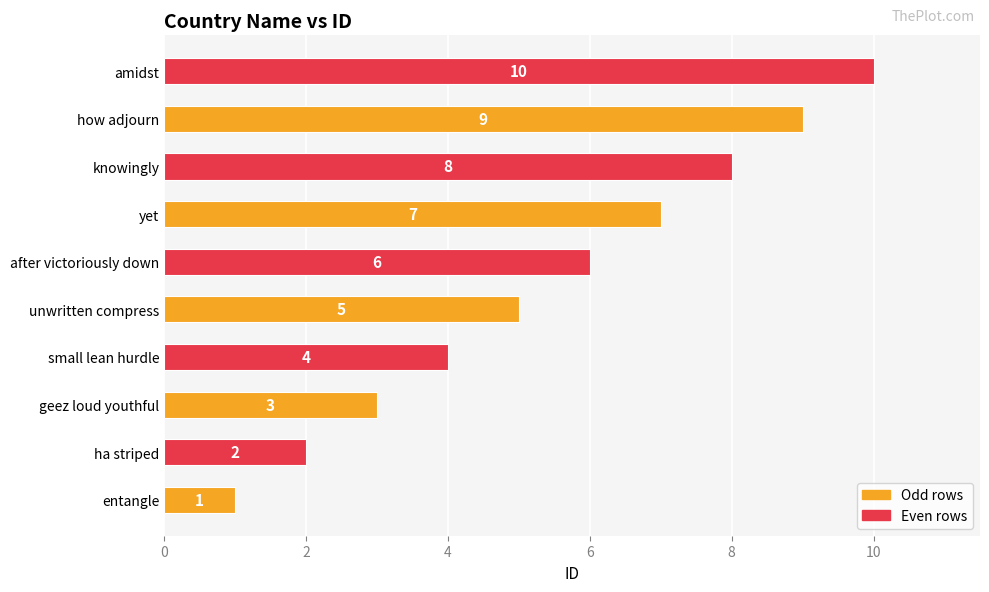

How many data points are less than 6?

5